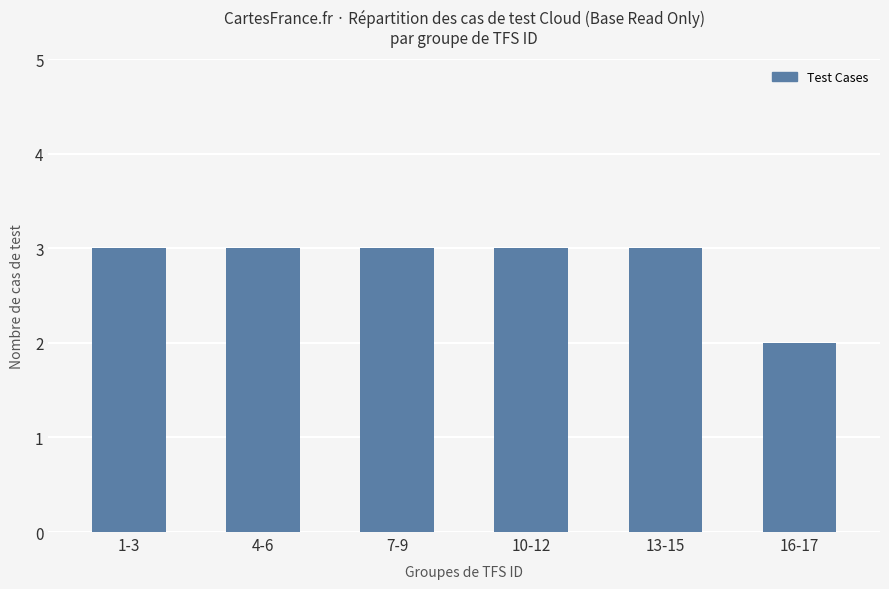

Is it true that the value at 7-9 is 4?

False